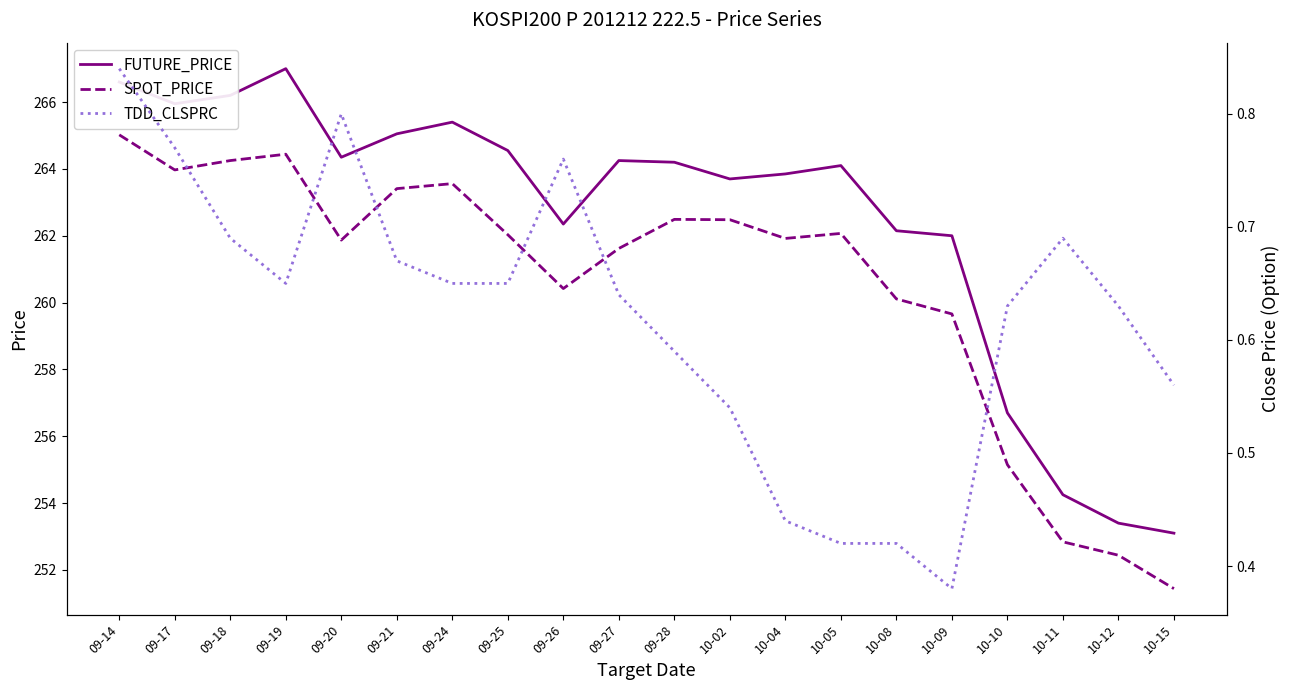

True or false: TDD_CLSPRC and SPOT_PRICE intersect in this chart.

False